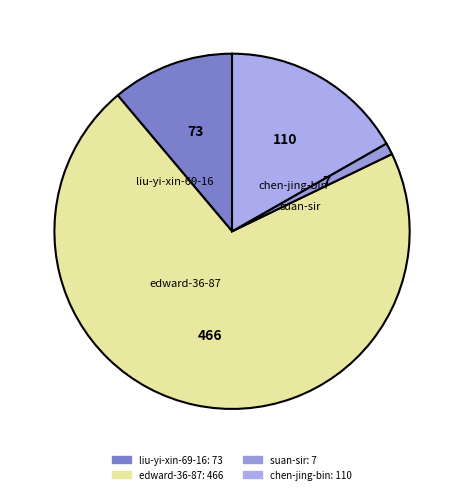

True or false: edward-36-87 accounts for 71% of the total.

True